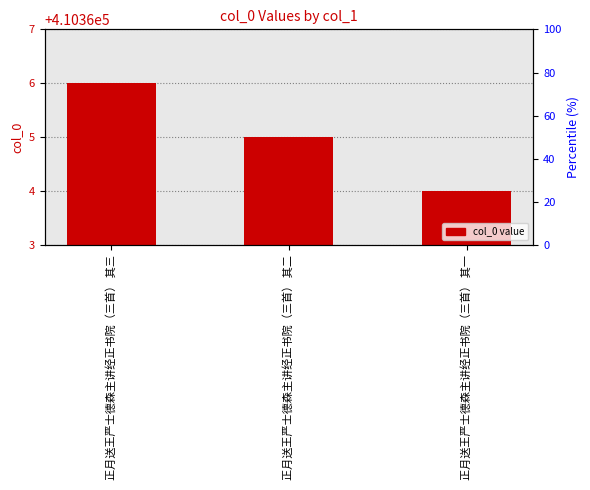

How many data points does each series have?

3